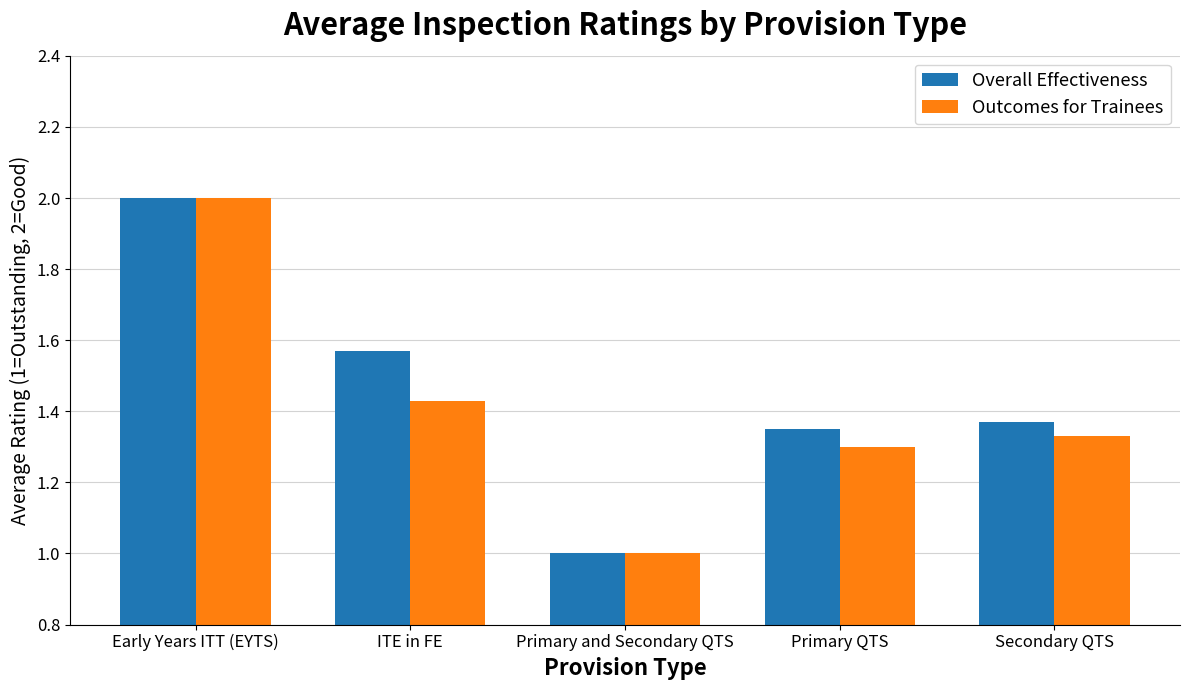

What is the smallest value displayed?

1.0